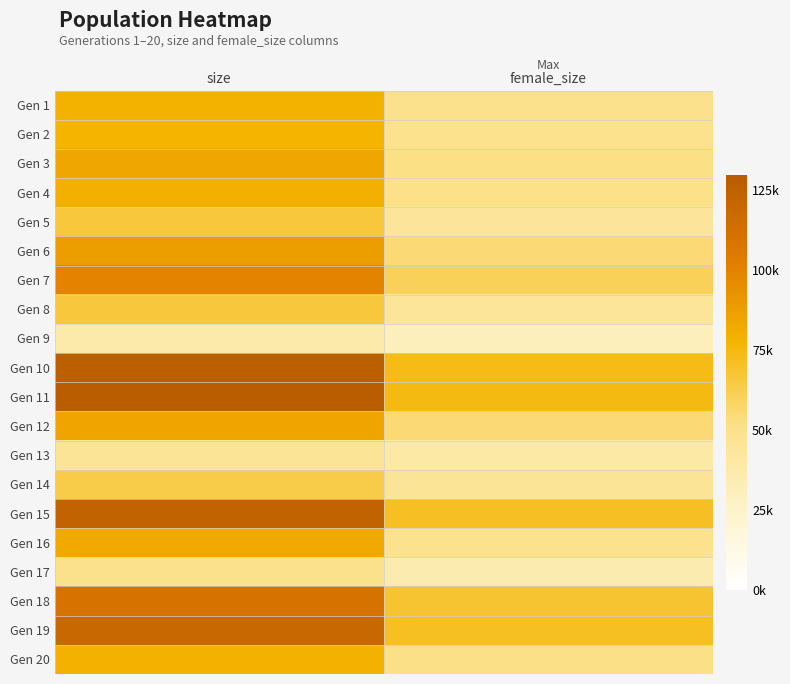

Reading left to right, transcribe all the data shown in this chart.

Gen 1: size=78383	female_size=49329
Gen 2: size=77886	female_size=49089
Gen 3: size=83887	female_size=52174
Gen 4: size=79238	female_size=50353
Gen 5: size=66089	female_size=44072
Gen 6: size=88351	female_size=54944
Gen 7: size=99964	female_size=60576
Gen 8: size=66484	female_size=44591
Gen 9: size=37650	female_size=30734
Gen 10: size=127039	female_size=73531
Gen 11: size=128864	female_size=74461
Gen 12: size=85245	female_size=54891
Gen 13: size=45632	female_size=39440
Gen 14: size=63759	female_size=45500
Gen 15: size=123798	female_size=70943
Gen 16: size=82325	female_size=48974
Gen 17: size=49505	female_size=35949
Gen 18: size=110778	female_size=68487
Gen 19: size=119538	female_size=71523
Gen 20: size=78916	female_size=51479